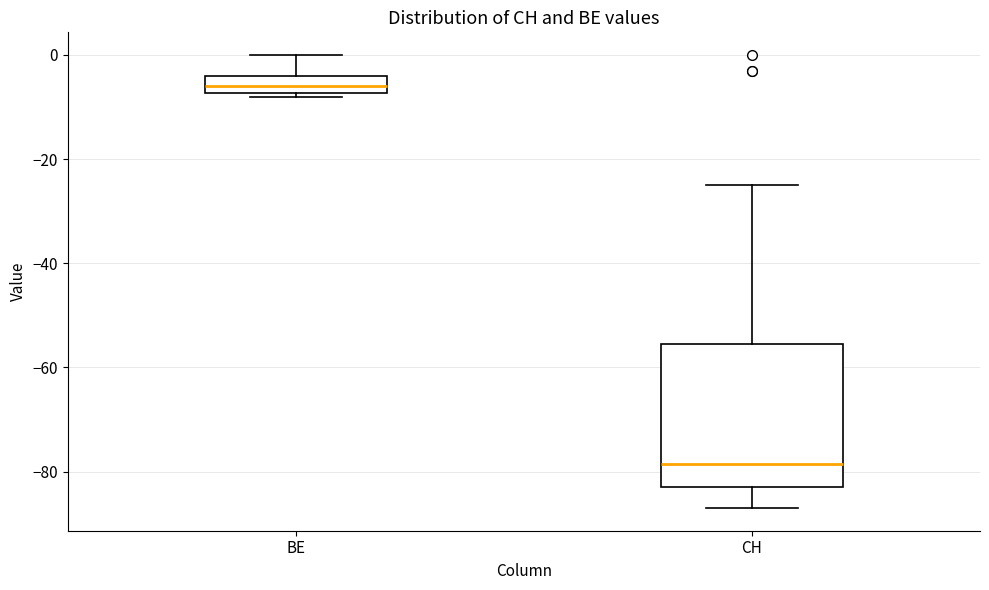

Reading left to right, read every box against the y-axis: the position of its median line, the range the box covers, and the ends of its whiskers. The values are not printed on the chart, so give them approximately, as read against the axis.

BE: median -6, box -8 to -4, whiskers -8 (just below the box's lower edge) to 0
CH: median -78, box -82 to -56, whiskers -86 to -24